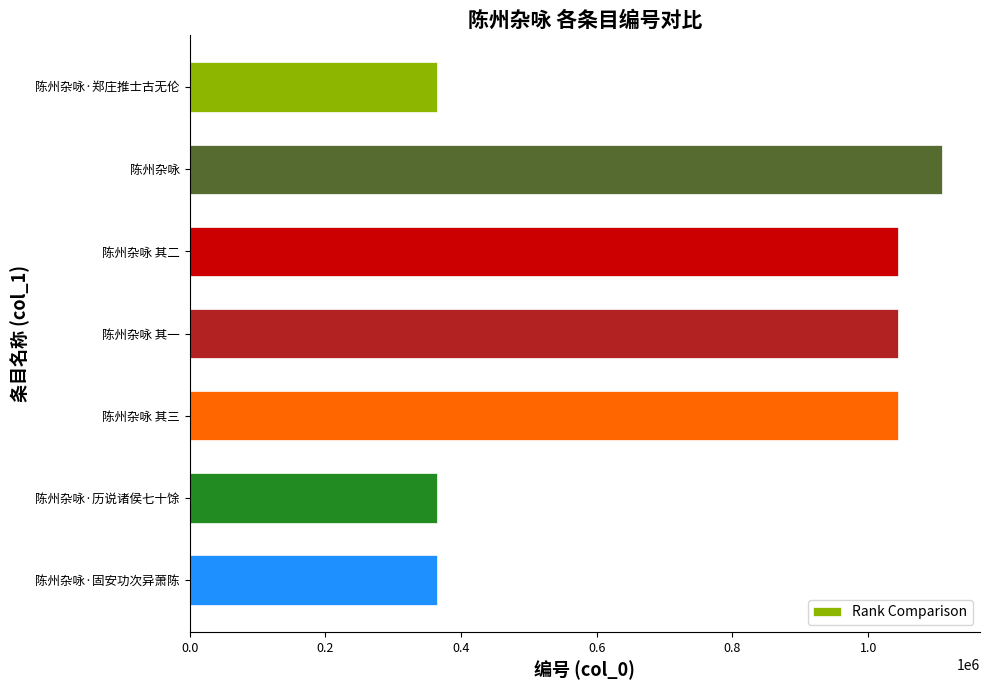

What is the change in value from 陈州杂咏·郑庄推士古无伦 to 陈州杂咏?

+745382